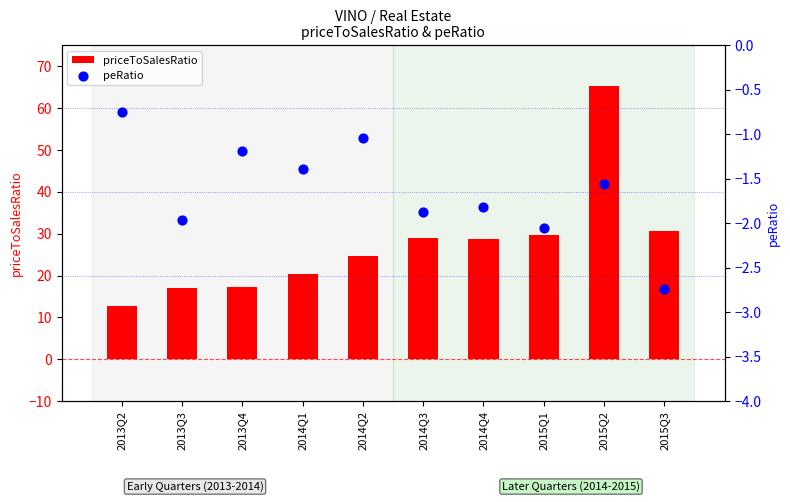

What are all the series names shown in the legend?

priceToSalesRatio, peRatio